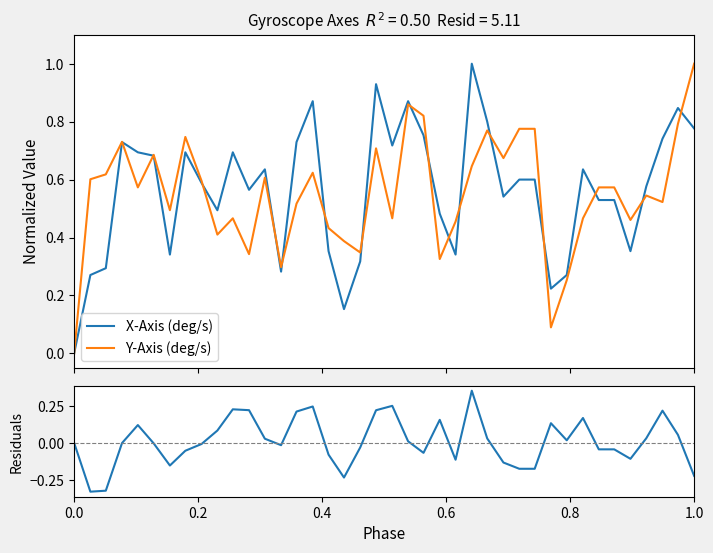

Which series has the largest total across all categories?

X-Axis (deg/s)